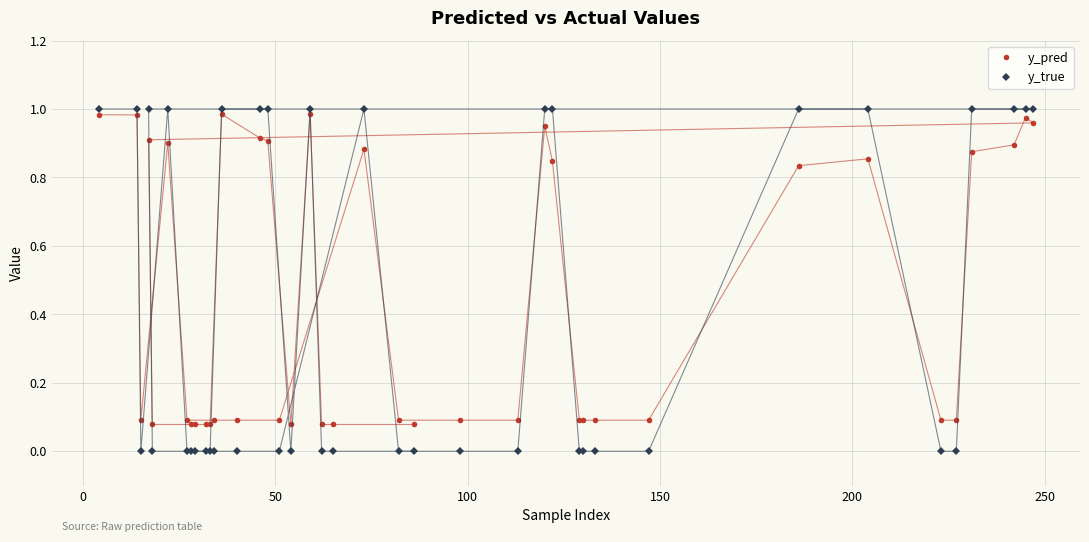

How many lines are shown in the chart?

2